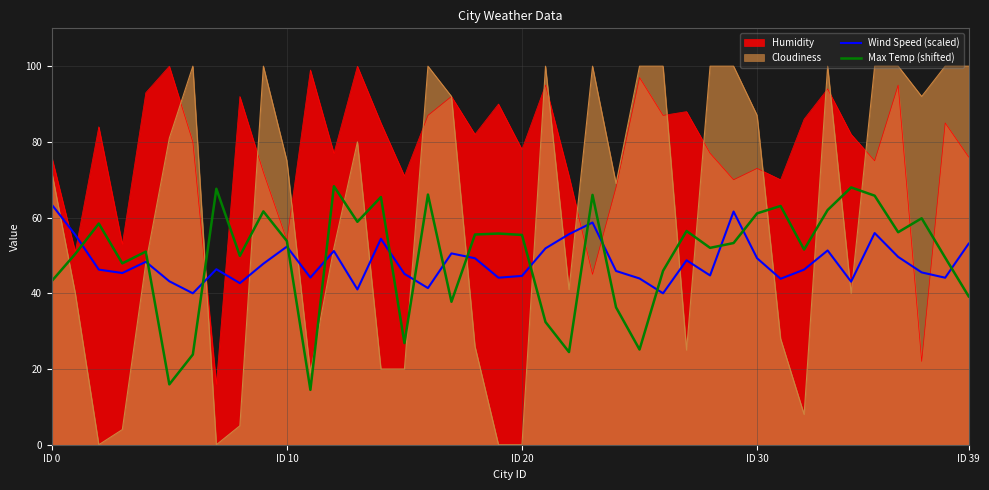

Which series has the largest range (max minus min)?

Cloudiness